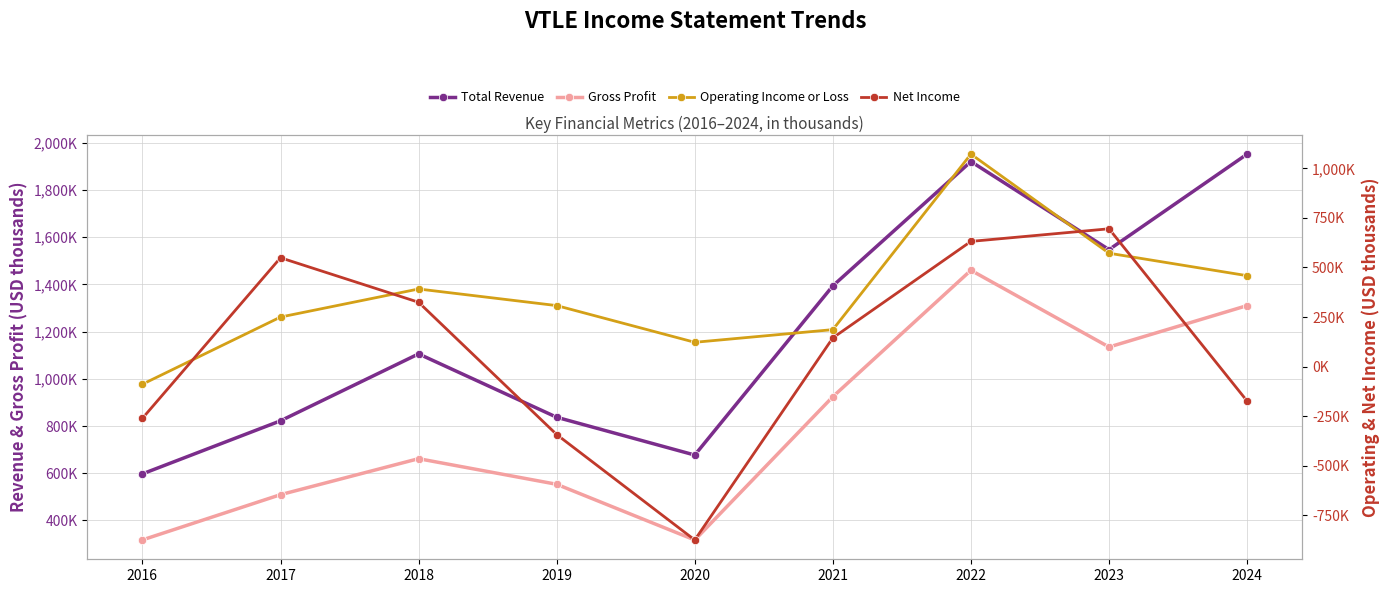

Reading left to right, list all the values displayed in this chart.

Total Revenue: 2016=597400	2017=822200	2018=1105800	2019=837300	2020=677200	2021=1394100	2022=1920800	2023=1547600	2024=1952300
Gross Profit: 2016=317600	2017=509300	2018=661800	2019=553300	2020=317300	2021=924400	2022=1460000	2023=1134900	2024=1310400
Operating Income or Loss: 2016=-88800	2017=250000	2018=391500	2019=307800	2020=122700	2021=186600	2022=1071700	2023=571900	2024=458600
Net Income: 2016=-260700	2017=549000	2018=324600	2019=-342500	2020=-874200	2021=145000	2022=631500	2023=695100	2024=-173500